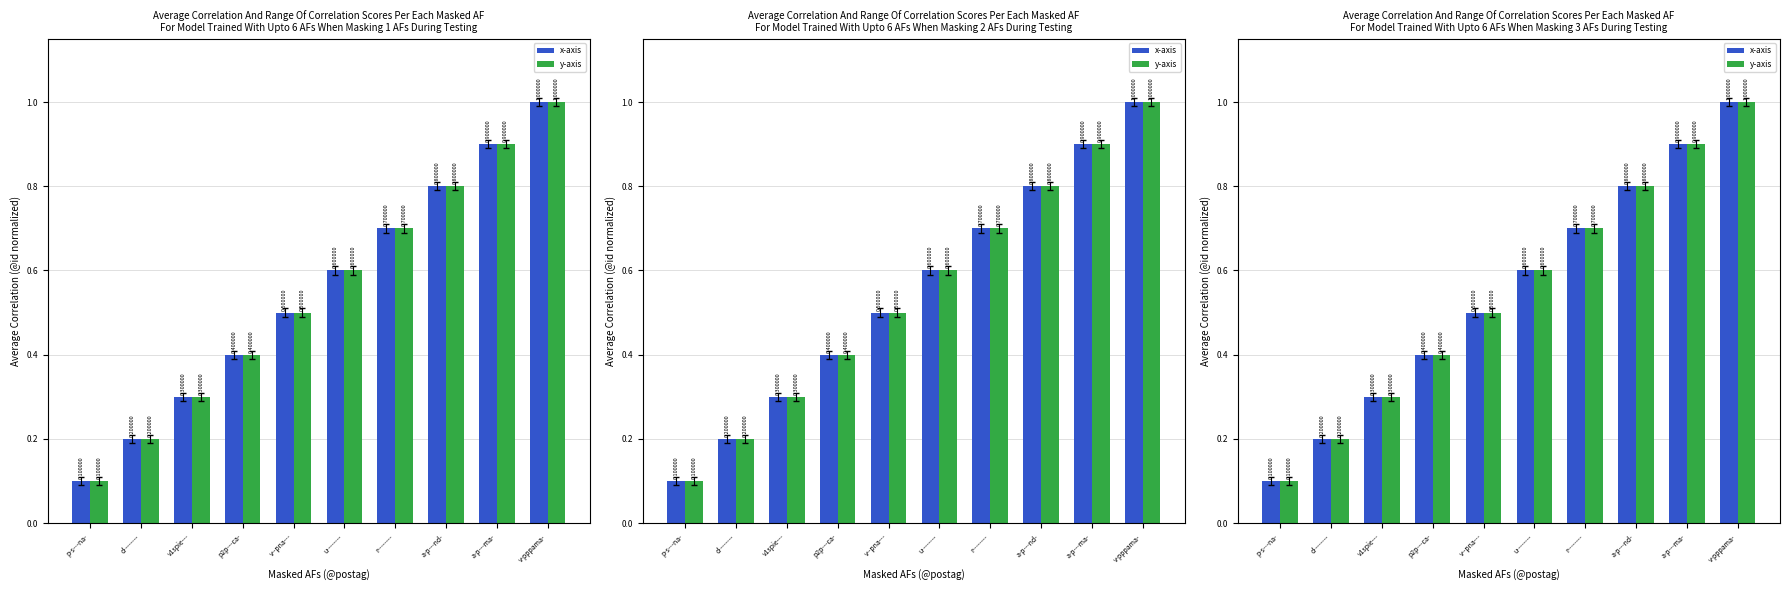

What is the approximate value of y-axis at a-p---nd-?

0.8